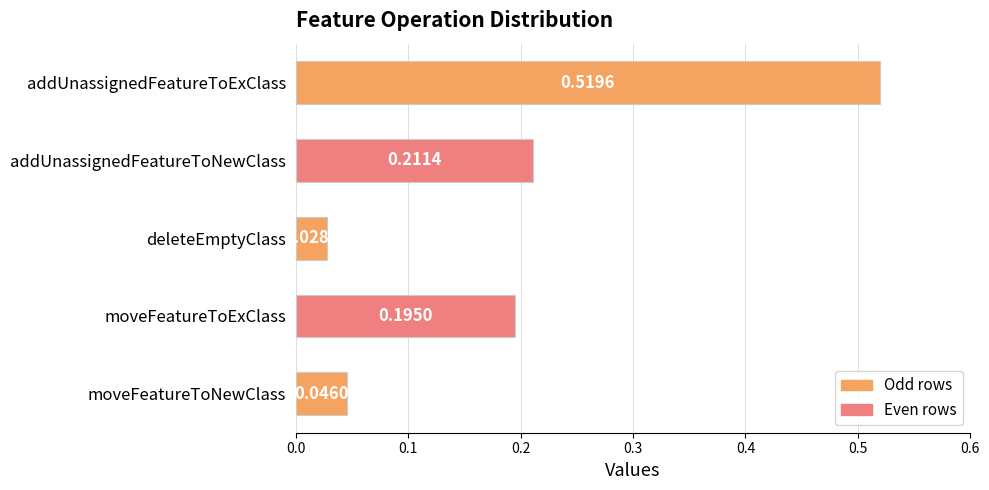

Which label corresponds to the smallest value in the chart?

deleteEmptyClass